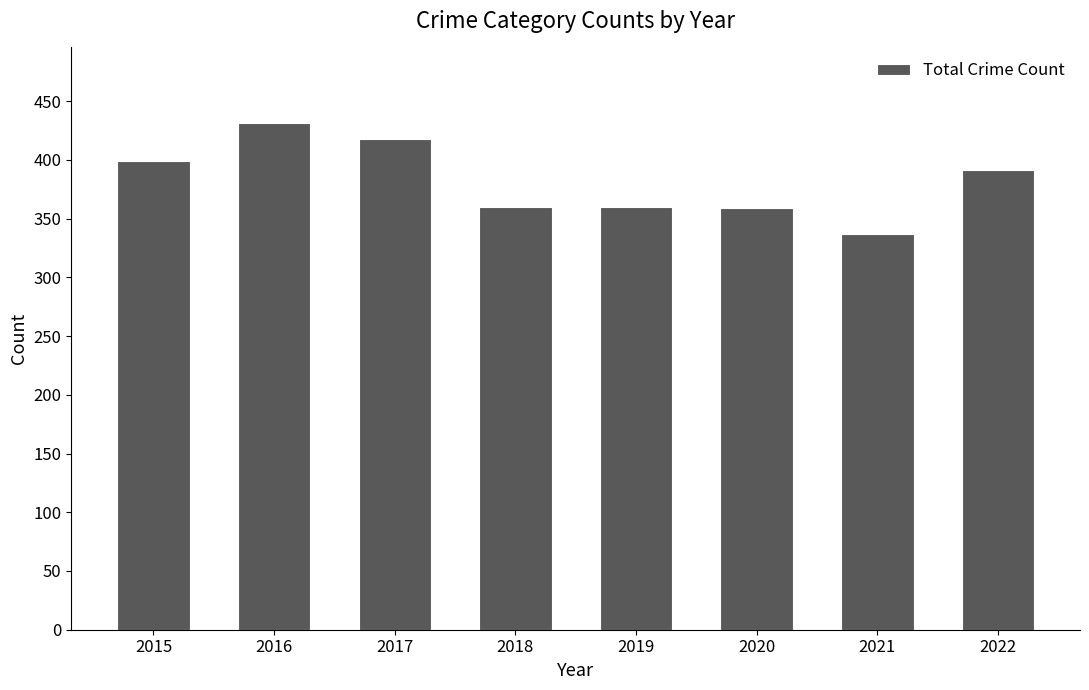

Are the bars grouped side by side (vs. stacked)?

No